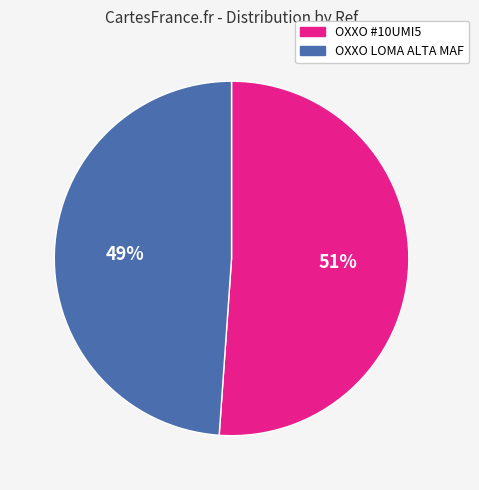

Is there any slice that represents more than half of the pie?

Yes